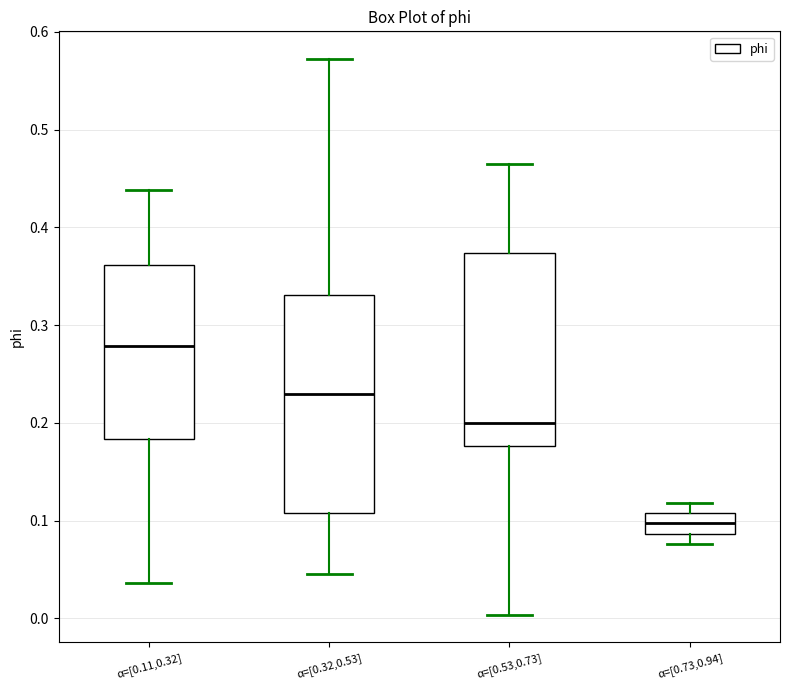

Reading left to right, transcribe this box plot: for each box, give where its median line is, the range the box spans, and where its two whiskers end, as read against the y-axis. The values are not printed on the chart, so give them approximately, as read against the axis.

α=[0.11,0.32]: median 0.28, box 0.18 to 0.36, whiskers 0.04 to 0.44
α=[0.32,0.53]: median 0.23, box 0.11 to 0.33, whiskers 0.05 to 0.57
α=[0.53,0.73]: median 0.20, box 0.18 to 0.37, whiskers 0.00 to 0.47
α=[0.73,0.94]: median 0.10, box 0.09 to 0.11, whiskers 0.08 to 0.12